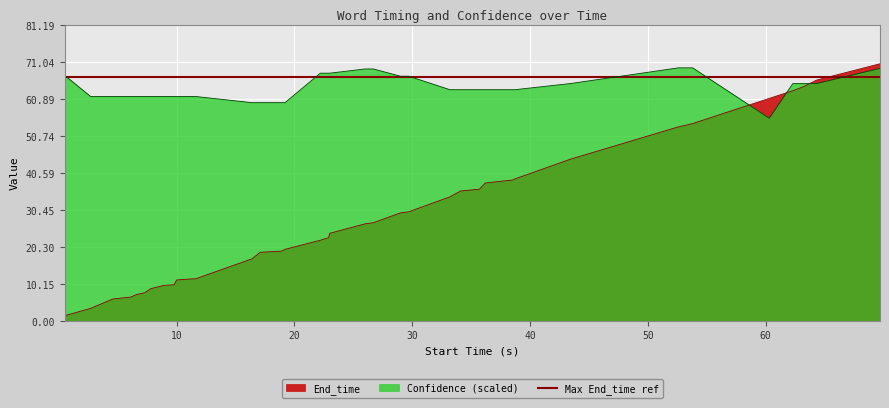

What is the label of the 4th point from the left?

30